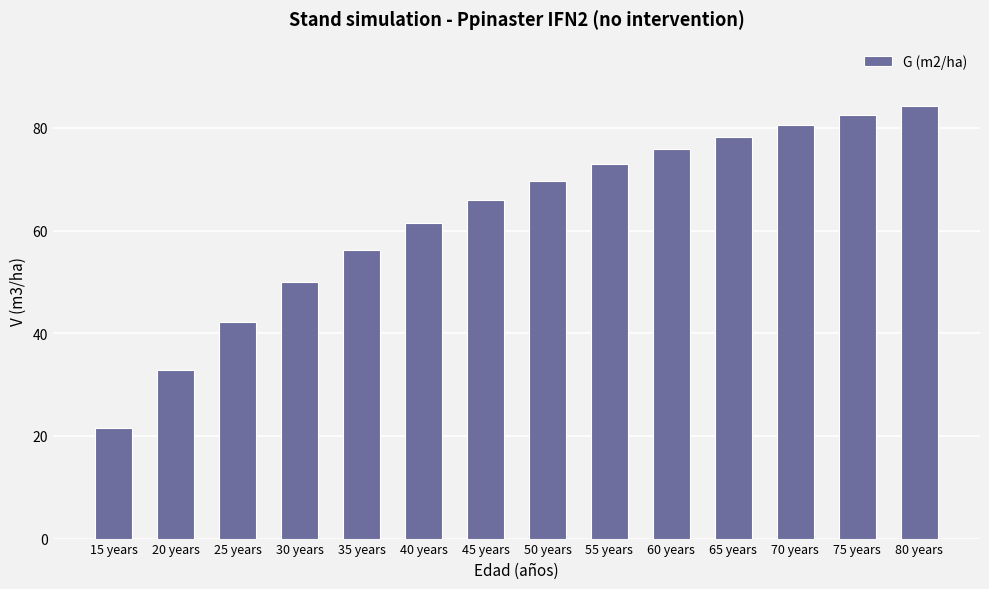

Reading left to right, what are all the values shown in this chart?

21.6	32.9	42.2	49.9	56.3	61.5	66.0	69.8	73.0	75.8	78.3	80.5	82.5	84.2